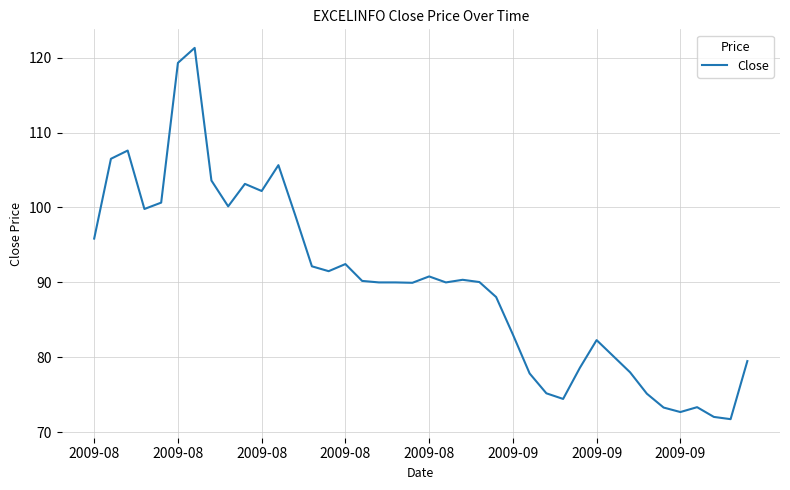

What is the maximum value shown in the chart?

121.3